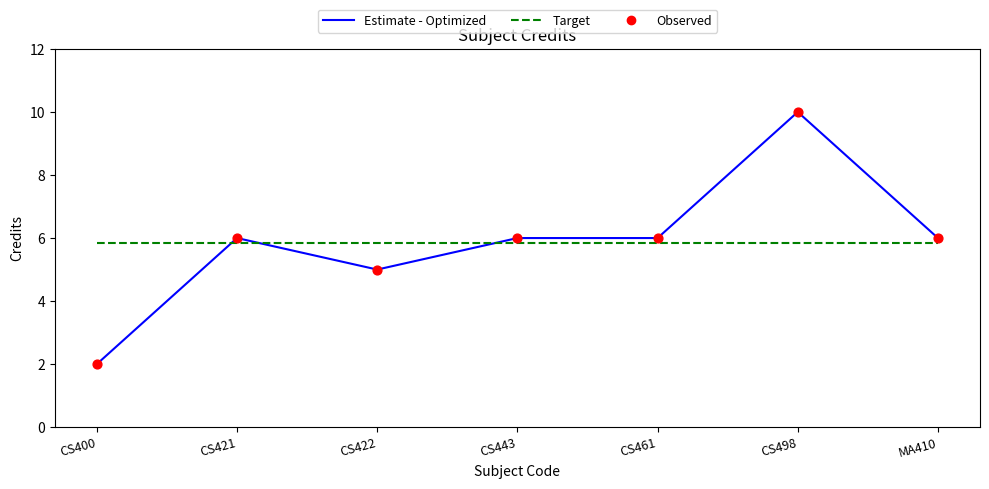

What is the total value across all series at MA410?

11.9